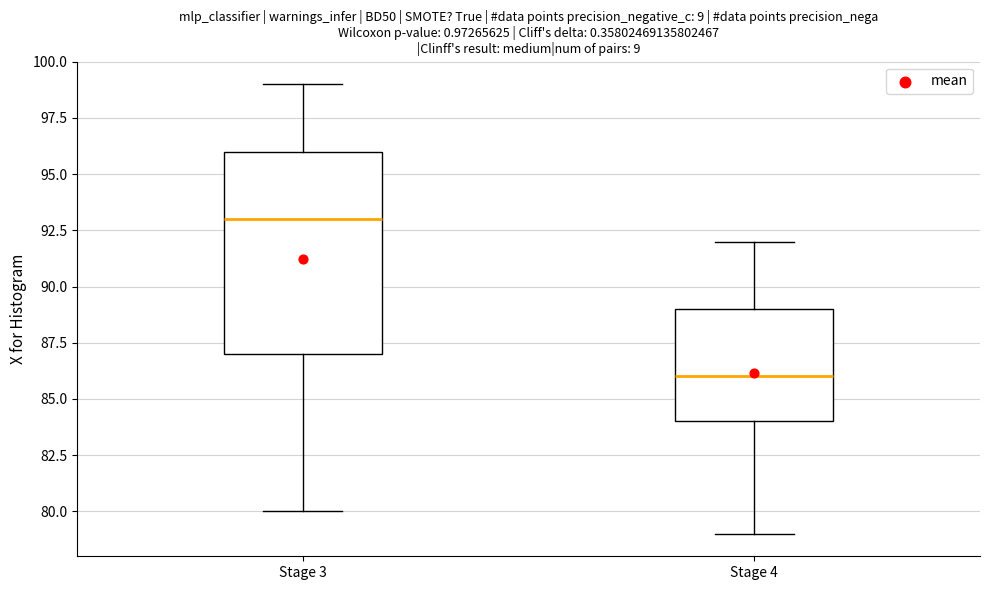

Reading left to right, transcribe this box plot: for each box, give where its median line is, the range the box spans, and where its two whiskers end, as read against the y-axis. The values are not printed on the chart, so give them approximately, as read against the axis.

Stage 3: median 93, box 87 to 96, whiskers 80 to 99
Stage 4: median 86, box 84 to 89, whiskers 79 to 92